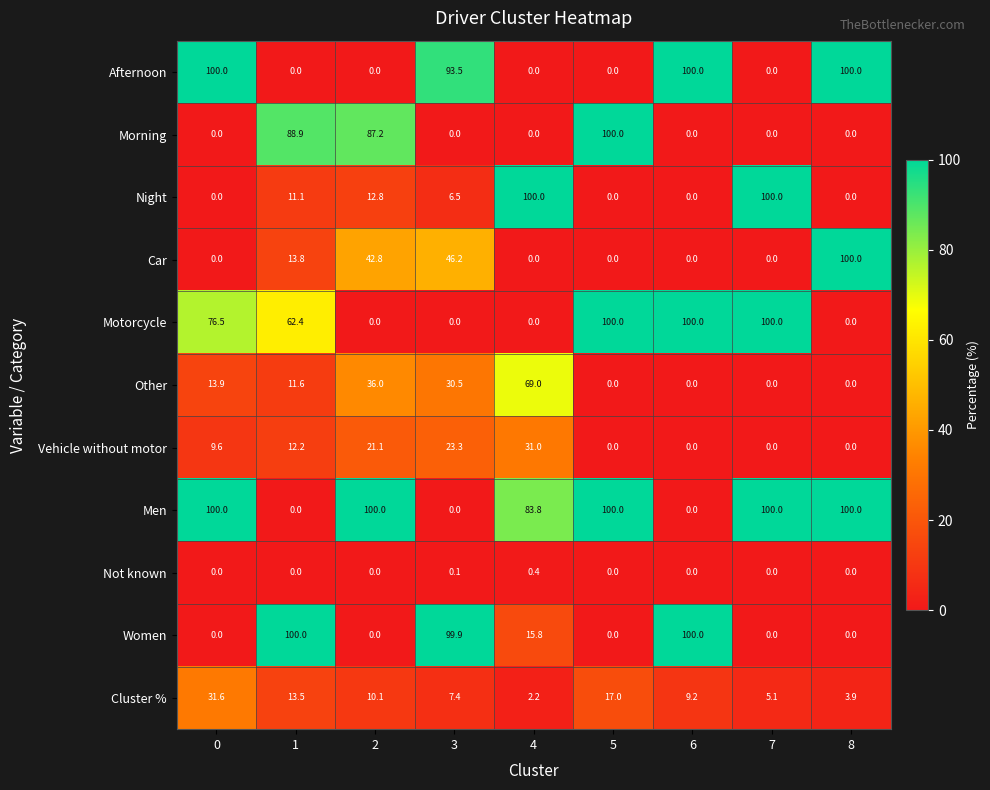

Is it true that Men equals 34.5 at 8?

False